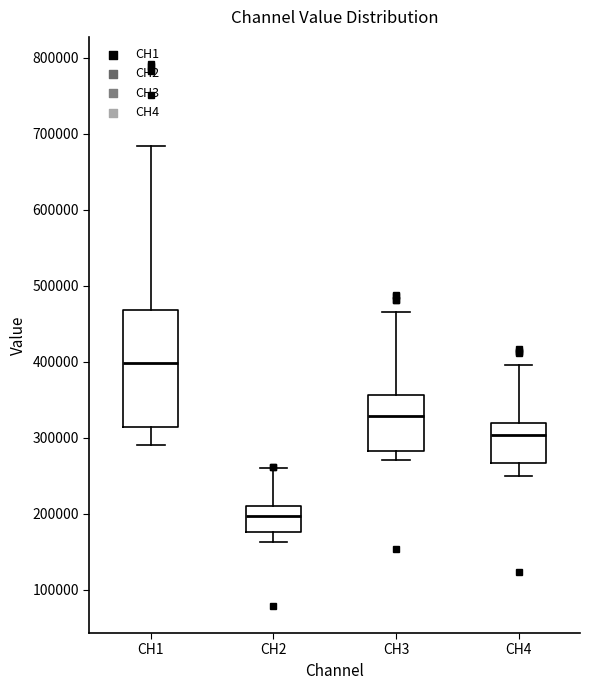

Which box is the tallest, from its lower edge to its upper edge?

CH1